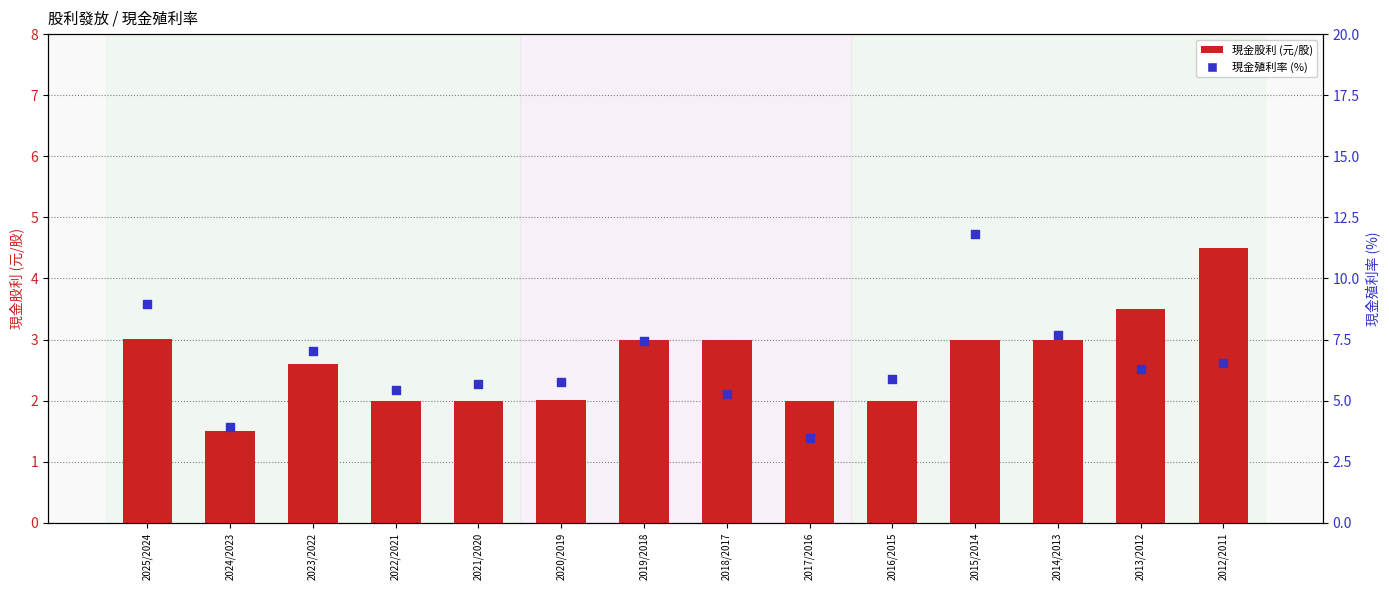

What are all the series names shown in the legend?

現金股利 (元/股), 現金殖利率 (%)